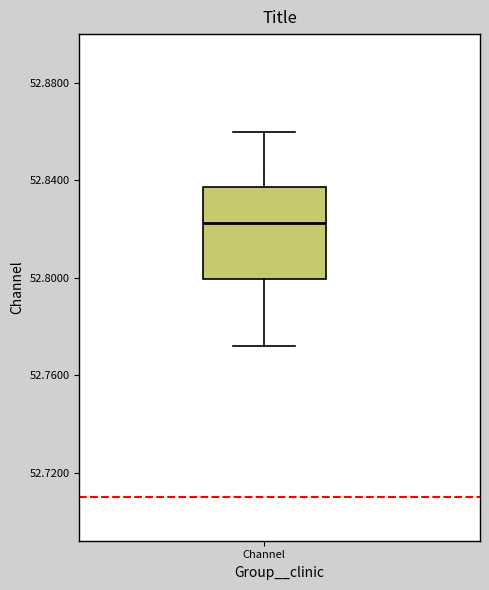

Transcribe this box plot: give where the median line is, the range the box spans, and where the two whiskers end, as read against the y-axis. The values are not printed on the chart, so give them approximately, as read against the axis.

median 52.820, box 52.800 to 52.835, whiskers 52.770 to 52.860